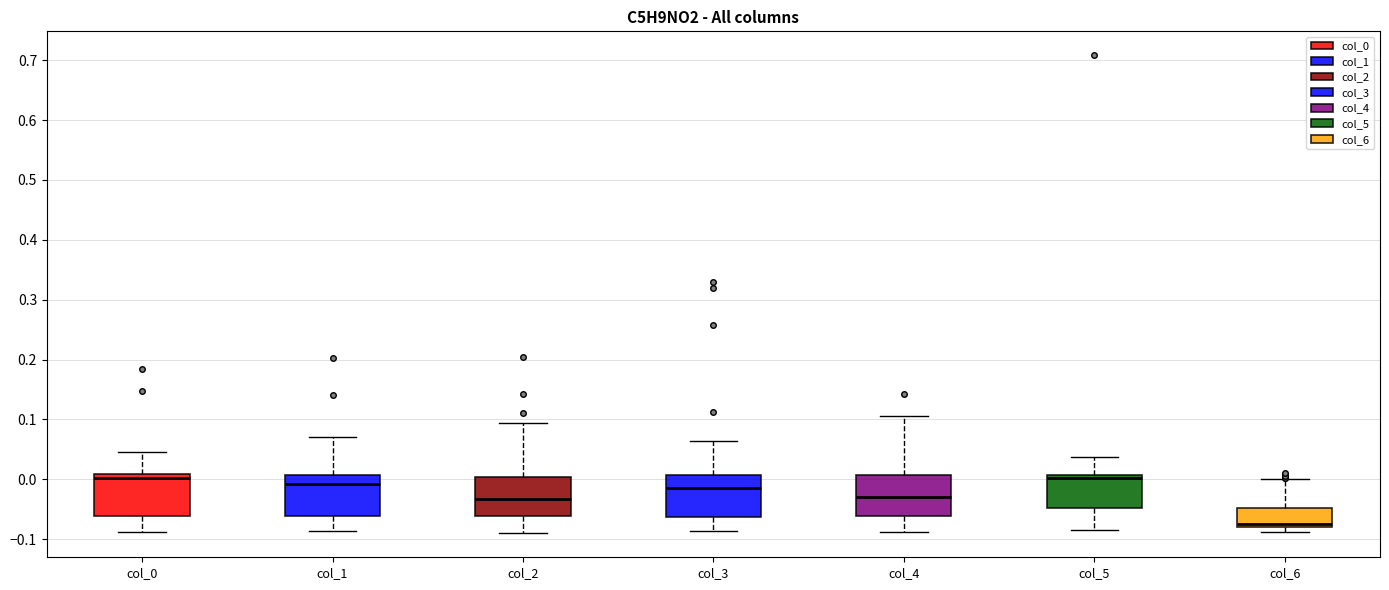

Where is the upper edge of the box for col_4 on the y-axis? The values are not printed on the chart, so give them approximately, as read against the axis.

0.01